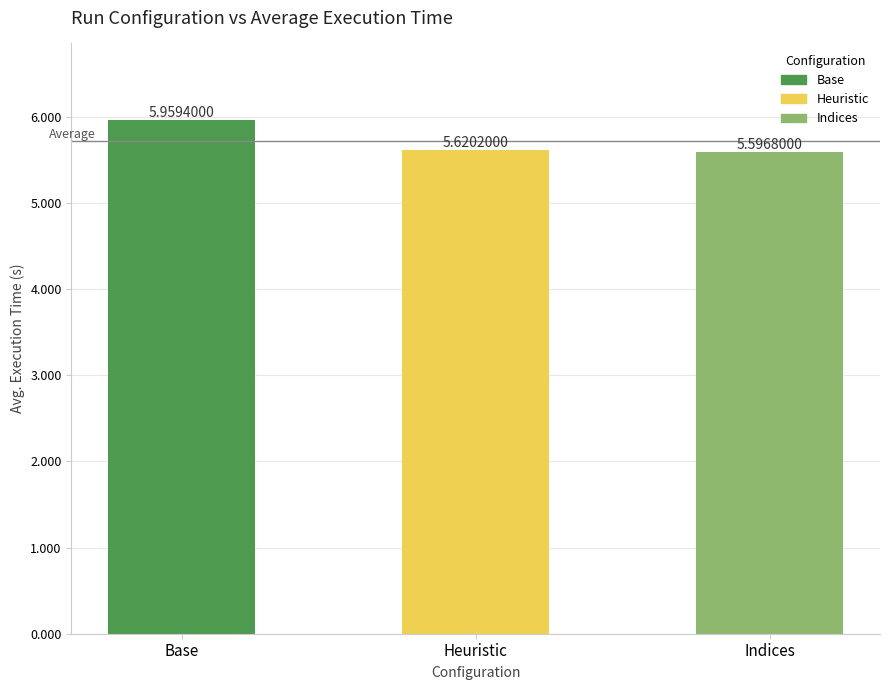

Is it true that the value at Indices is 8.2?

False